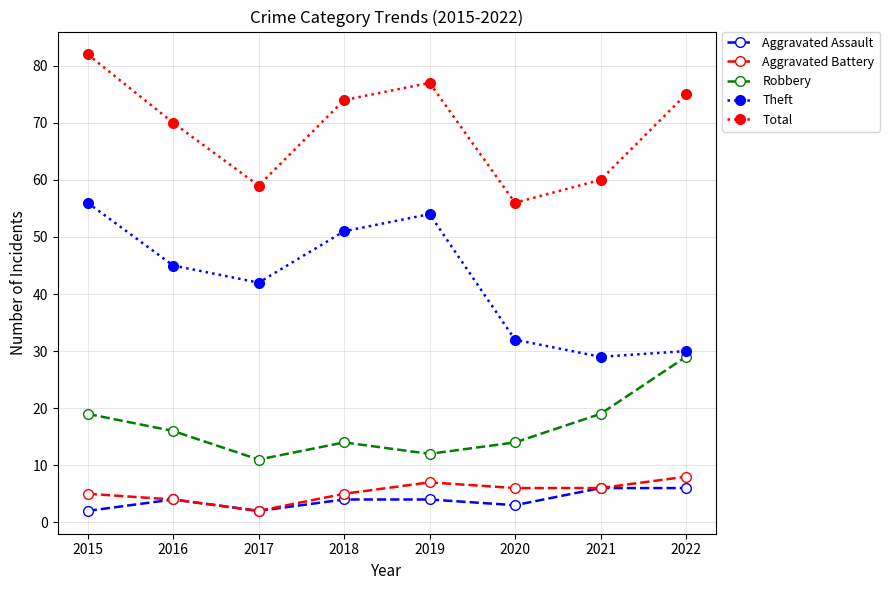

What is the value of the Robbery point at the 7th from the left?

19